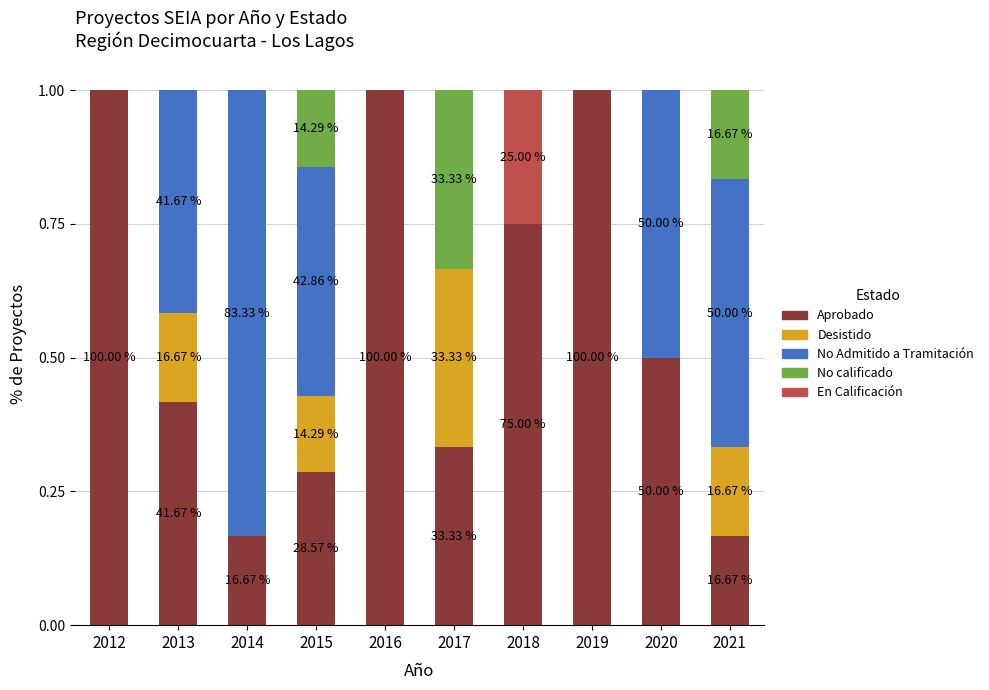

What is the total value across all series at 2020?

1.0